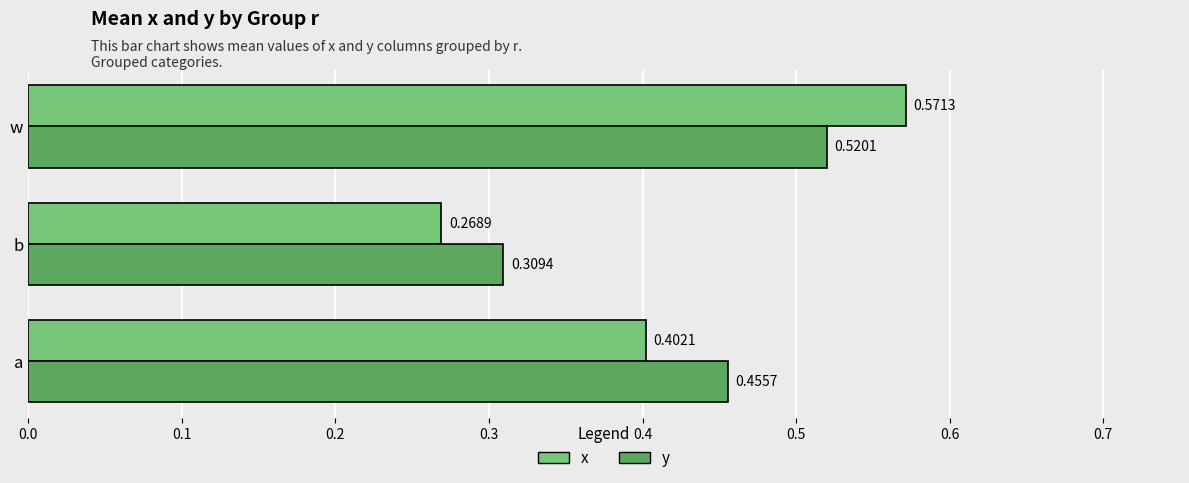

Which series has the largest total across all categories?

y